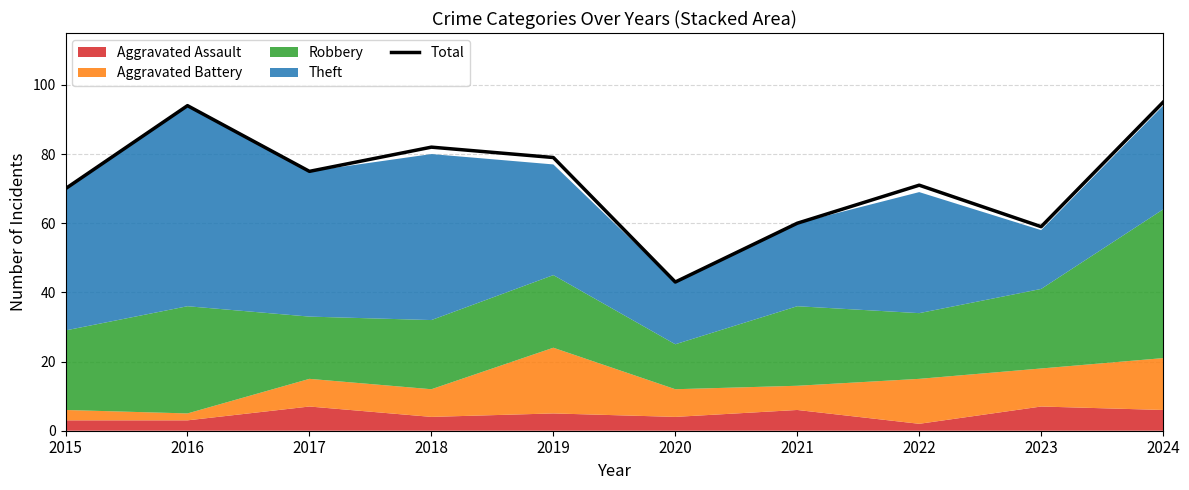

What is the minimum value shown in the chart?

43